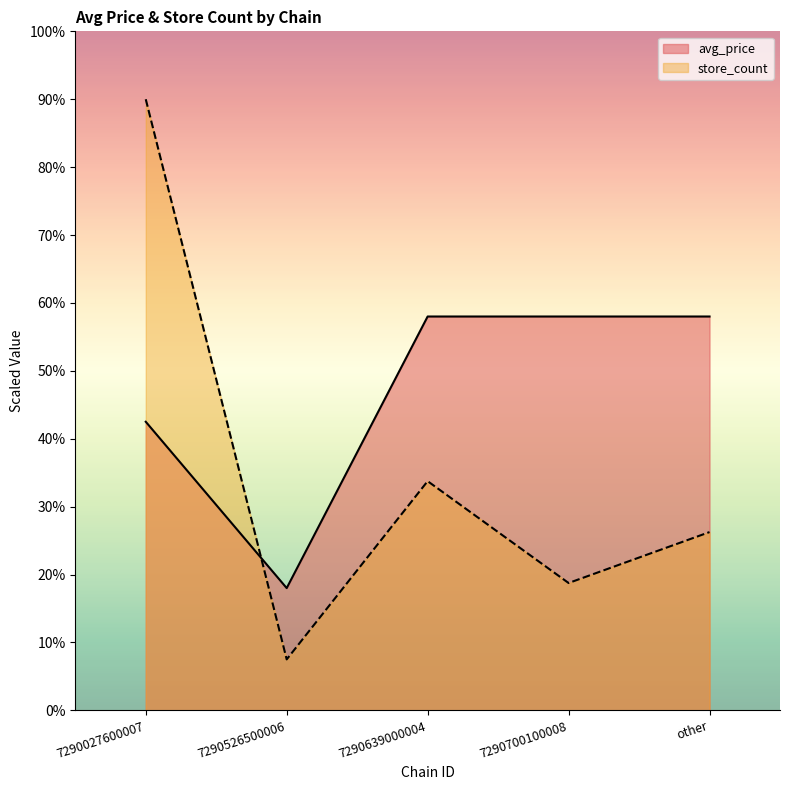

Reading right to left, transcribe all the data shown in this chart.

avg_price: 58.0	58.0	58.0	18.0	42.5
store_count: 26.2	18.8	33.8	7.5	90.0